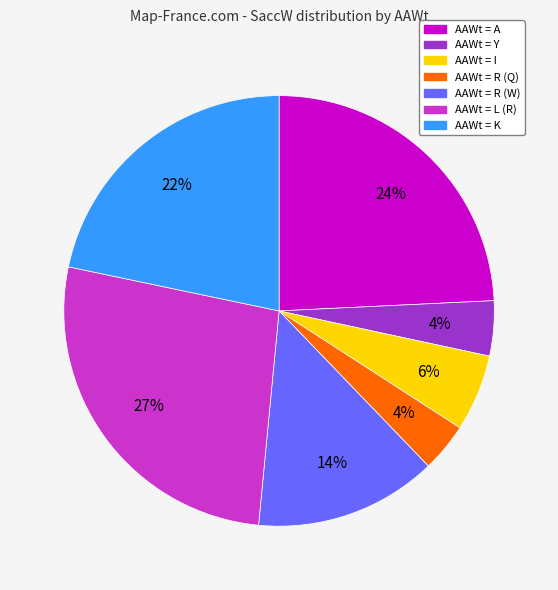

Is there a majority slice in this chart?

No